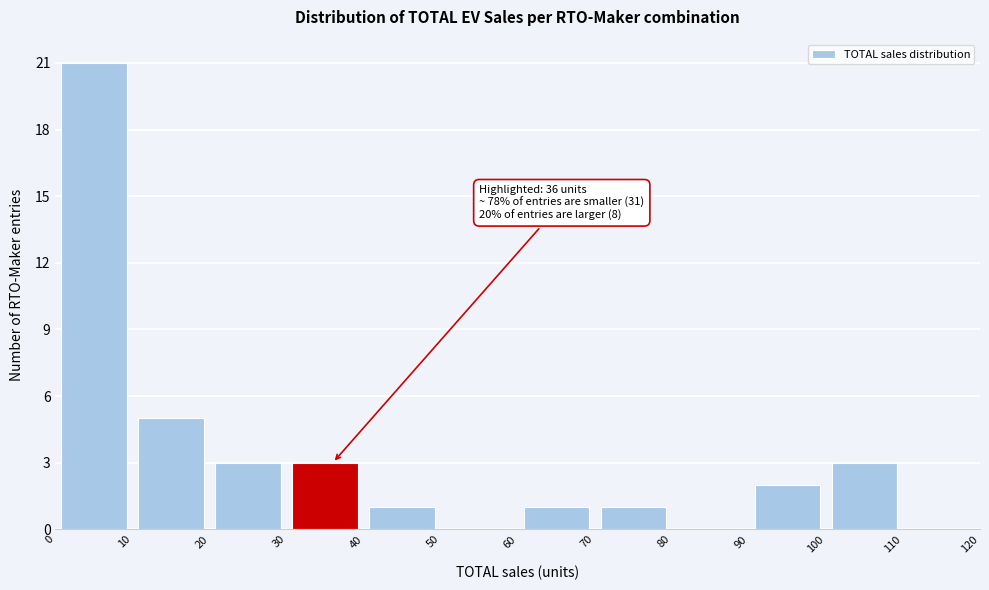

Over which range of the x-axis is the bar tallest?

0 to 10